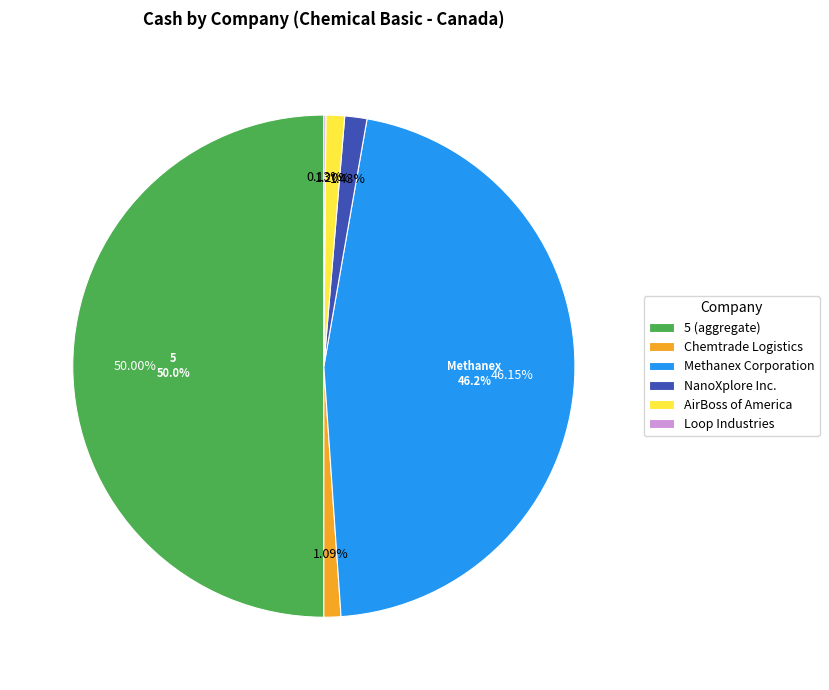

To the nearest percent, what is the average slice percentage?

17%